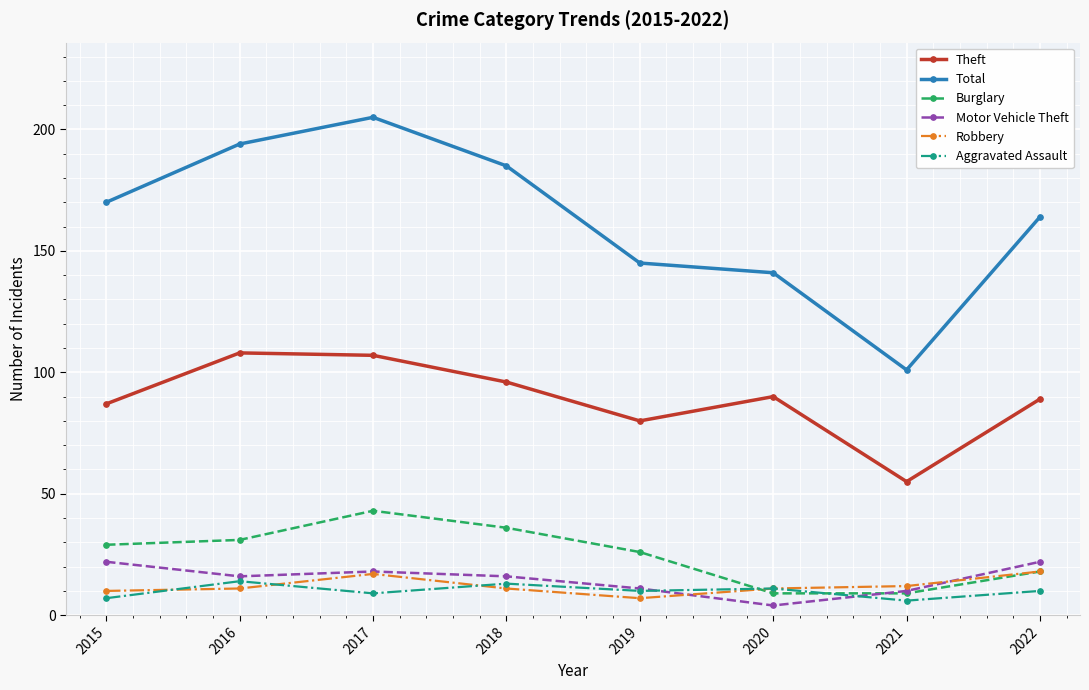

Reading right to left, transcribe all the data shown in this chart.

Theft: 89	55	90	80	96	107	108	87
Total: 164	101	141	145	185	205	194	170
Burglary: 18	9	9	26	36	43	31	29
Motor Vehicle Theft: 22	10	4	11	16	18	16	22
Robbery: 18	12	11	7	11	17	11	10
Aggravated Assault: 10	6	11	10	13	9	14	7